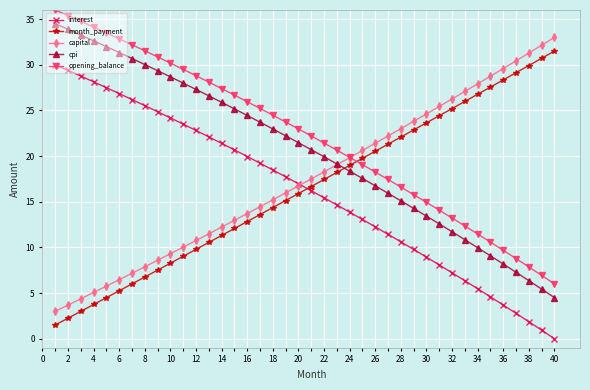

Does the chart display data point markers on the line(s)?

Yes